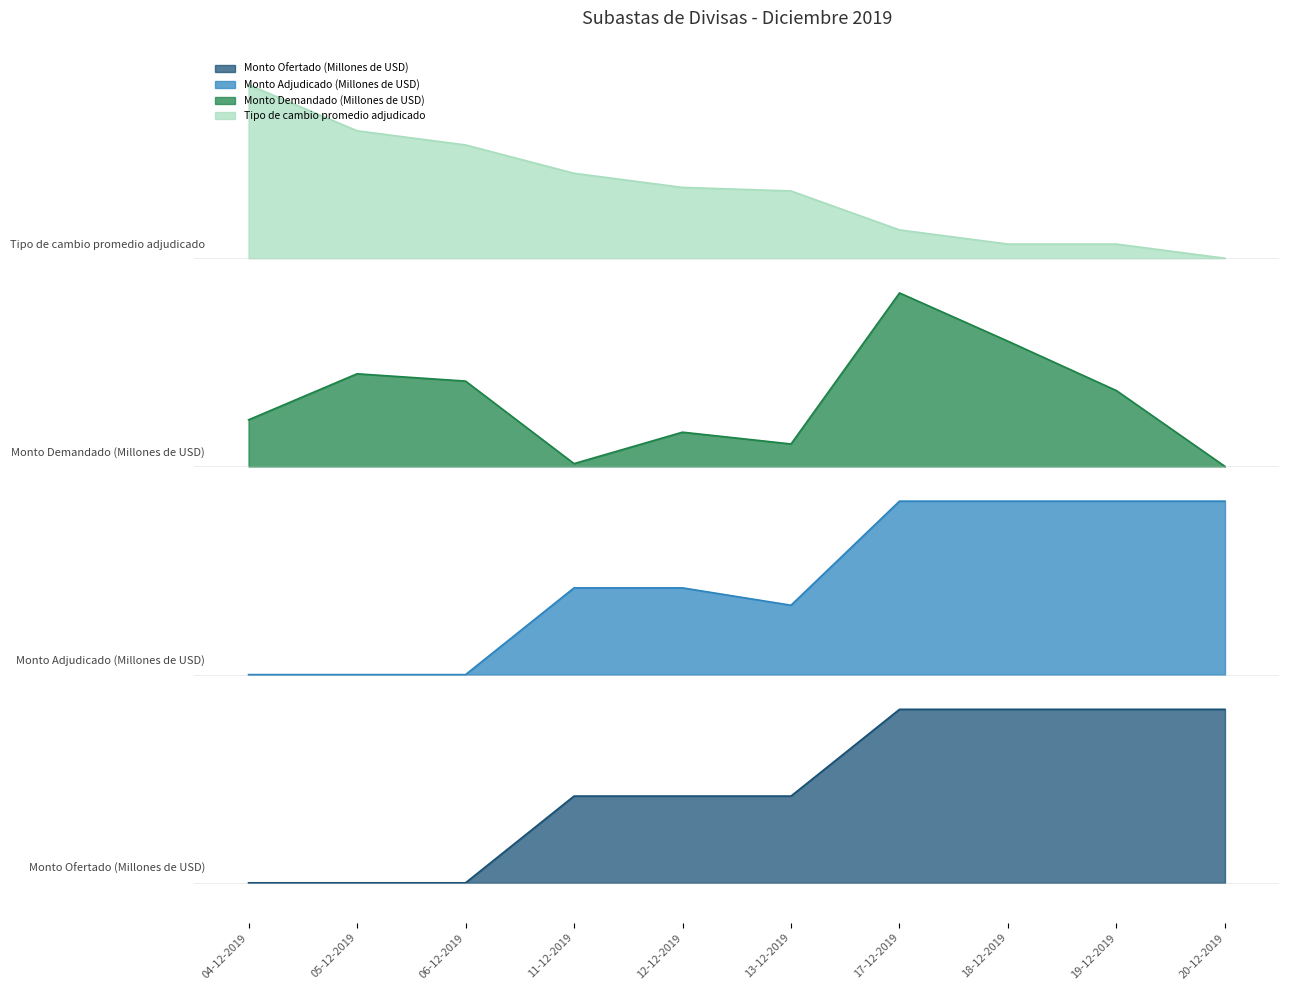

At which category does the chart reach its minimum across all series?

04-12-2019